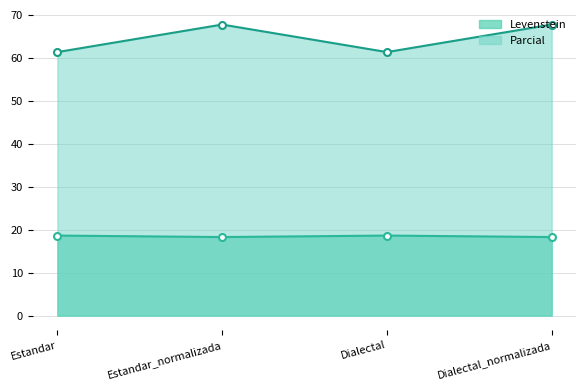

Is the value of Levenstein at Dialectal greater than the value of Parcial at Estandar?

No